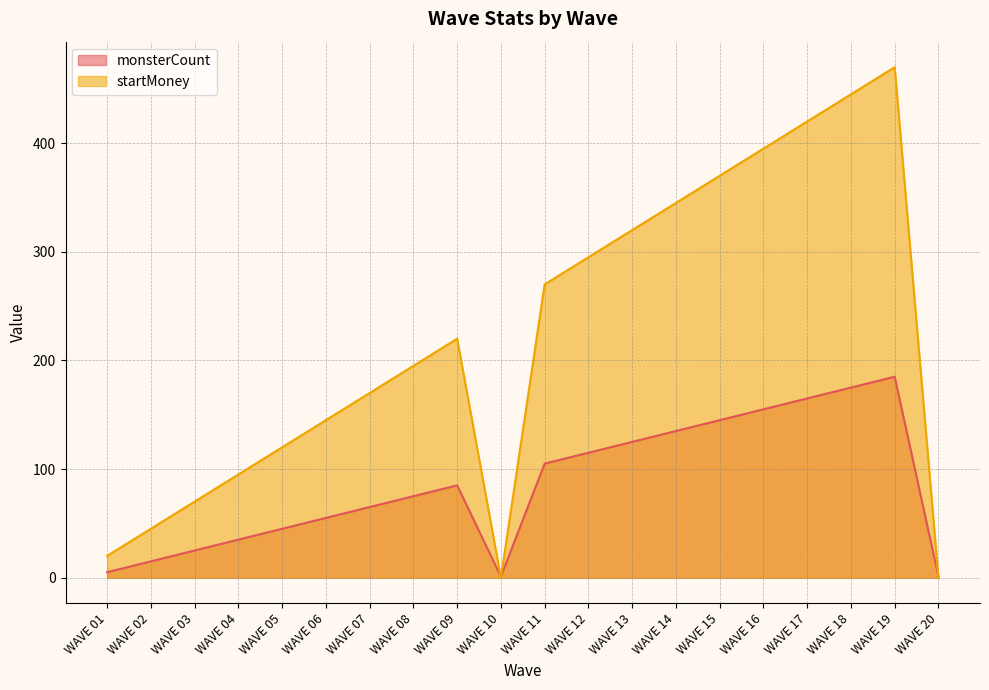

List the series in order of their peak value, highest first.

startMoney, monsterCount